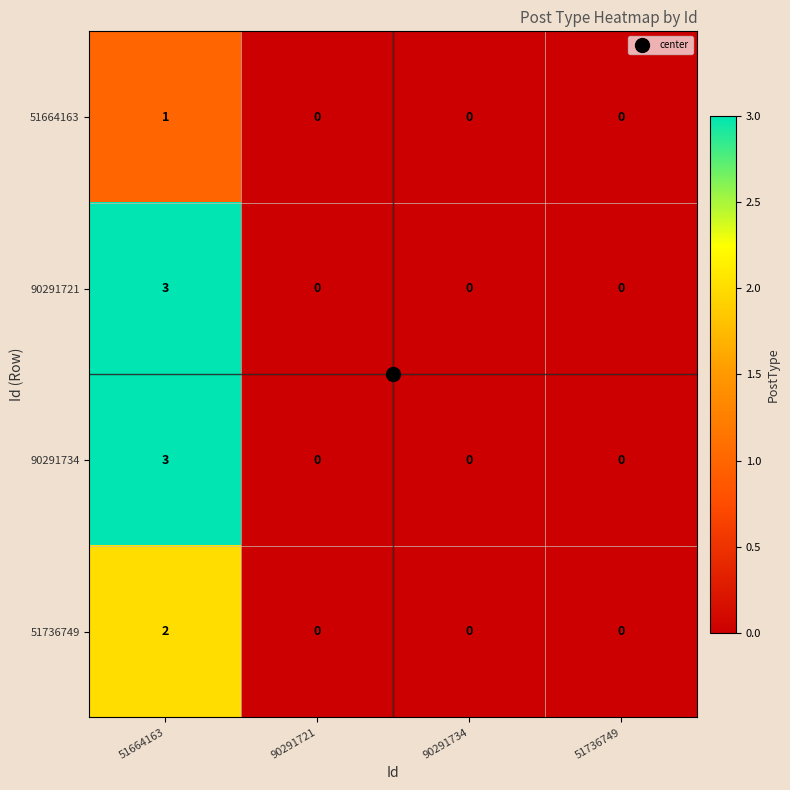

What is the maximum value for 90291734?

3